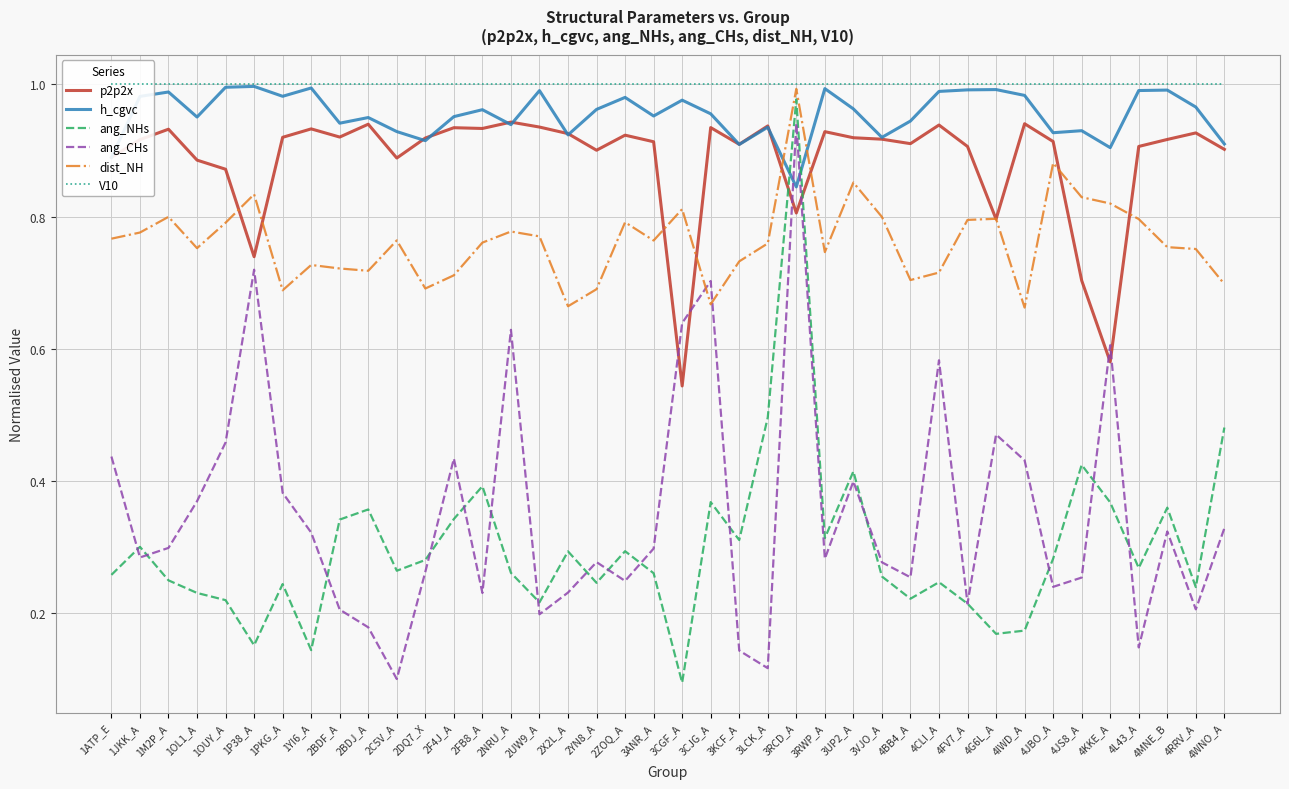

What is the label of the 16th point from the right?

3RCD_A